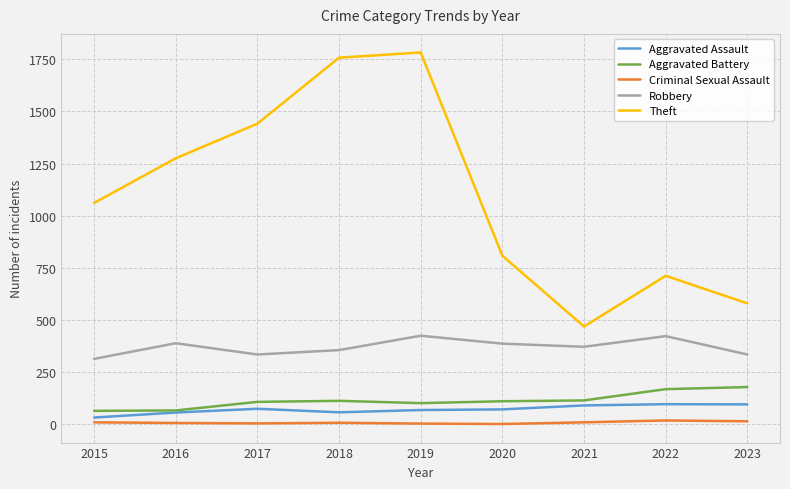

Which category has the highest value in the Theft series?

2019